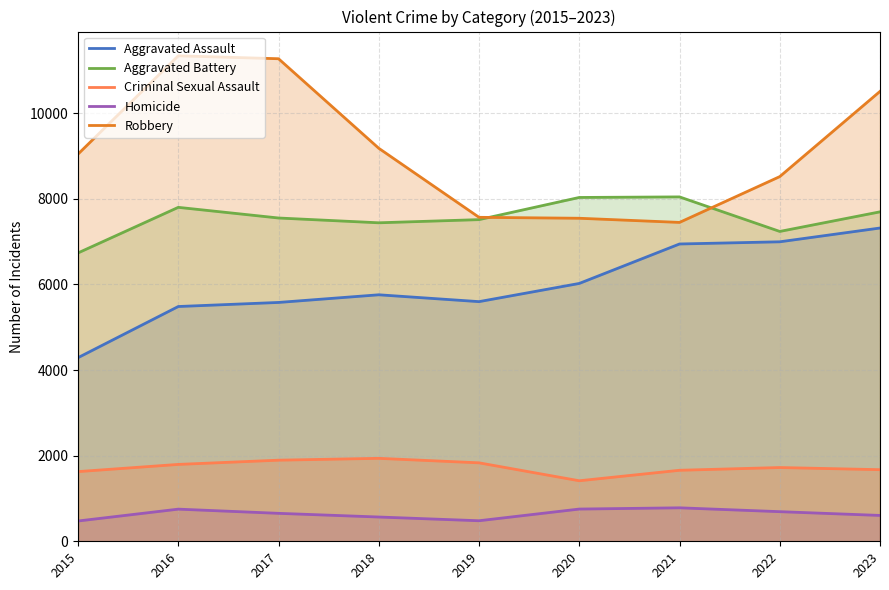

What is the difference between the maximum and second lowest values in the Aggravated Assault series?

1834